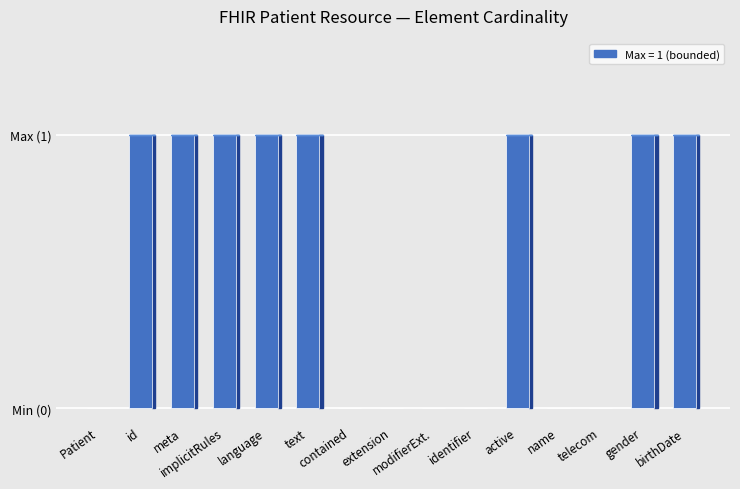

Reading left to right, what are all the values shown in this chart?

0	1	1	1	1	1	0	0	0	0	1	0	0	1	1